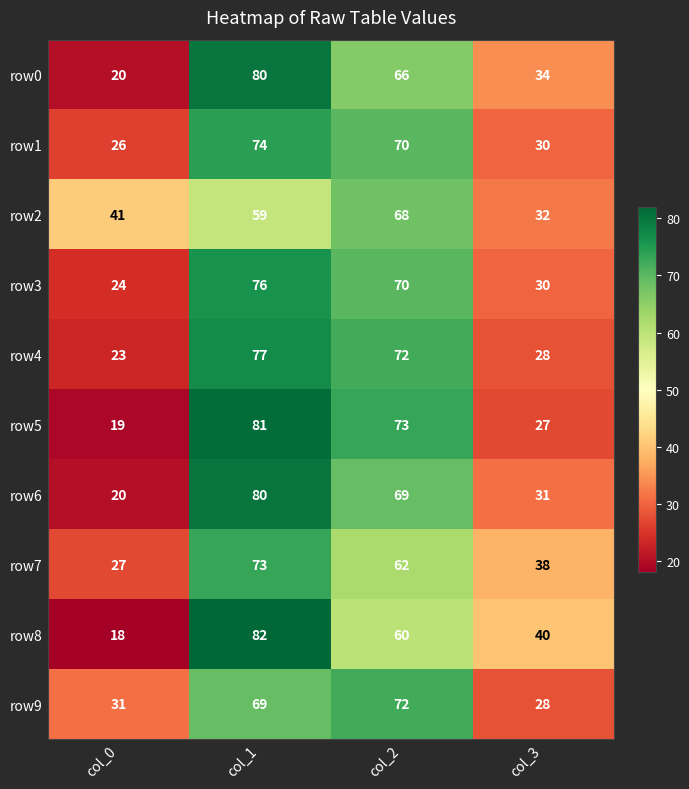

Which series has the largest range (max minus min)?

row8